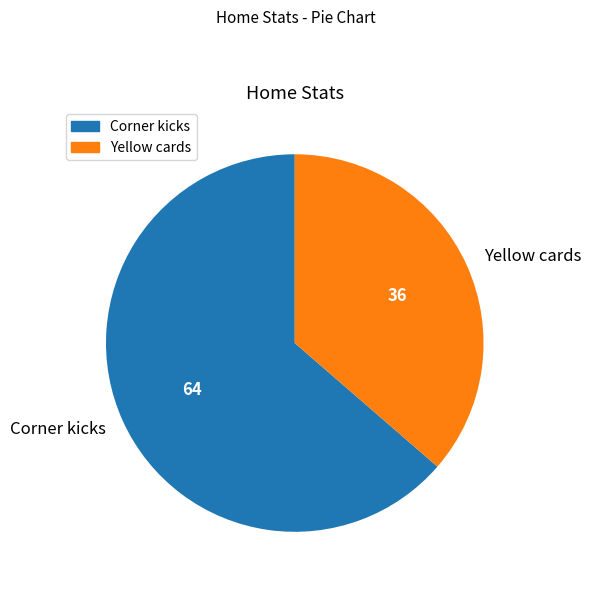

Is it true that Yellow cards is 42% of the pie?

False